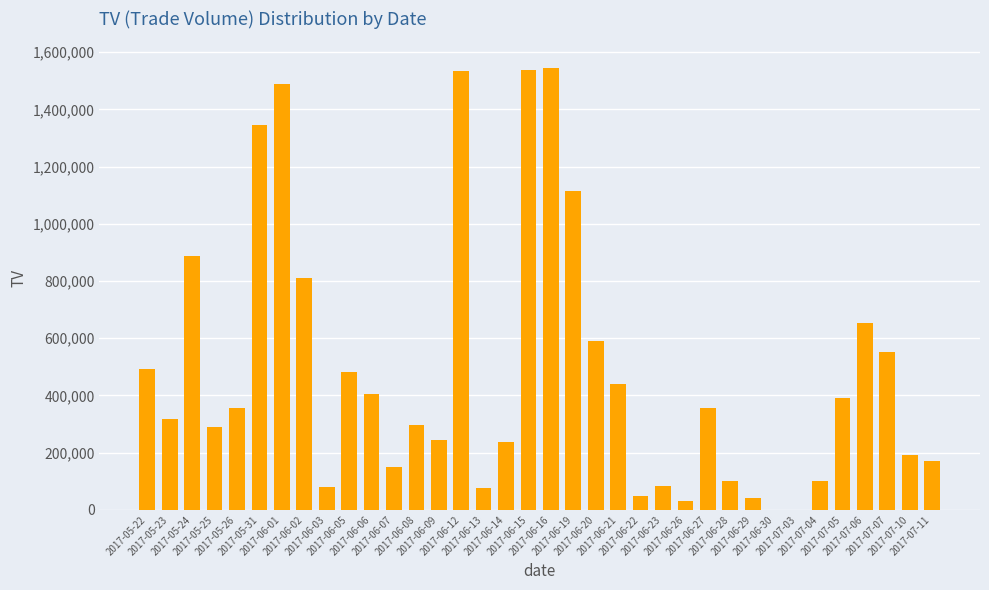

What is the sum of all values?

17435000